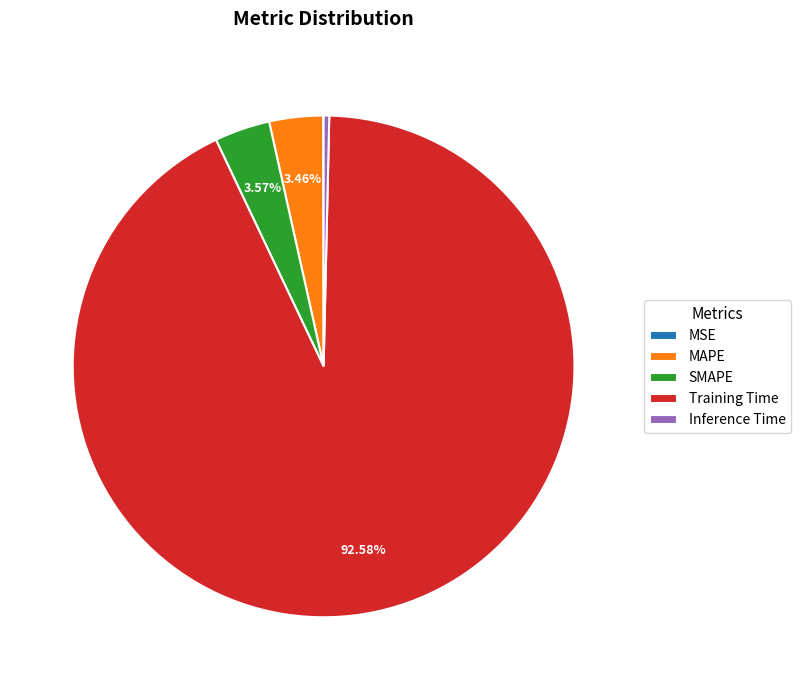

True or false: MAPE accounts for 3% of the total.

True